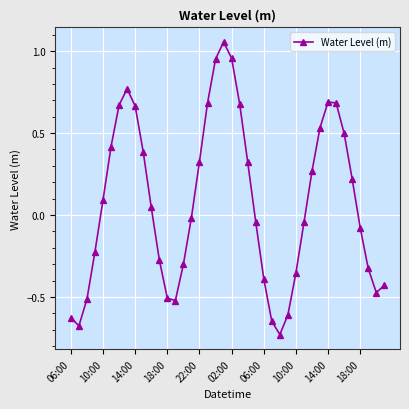

What is the sum of all values?

3.1